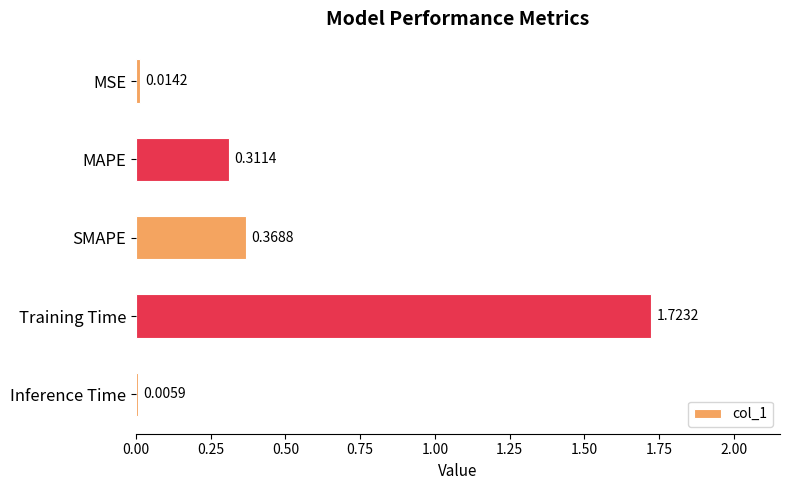

Where is the data nearest to the value 0?

Inference Time